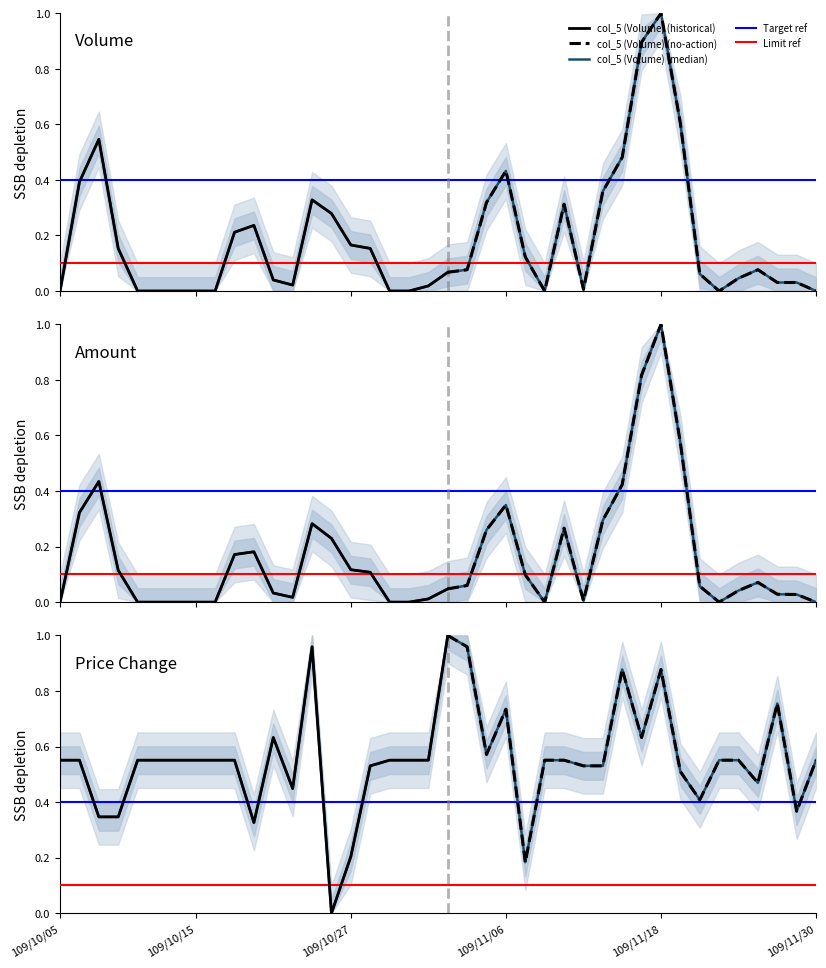

How many intersections are there between col_7 (Price Change) and col_5 (Volume)?

6